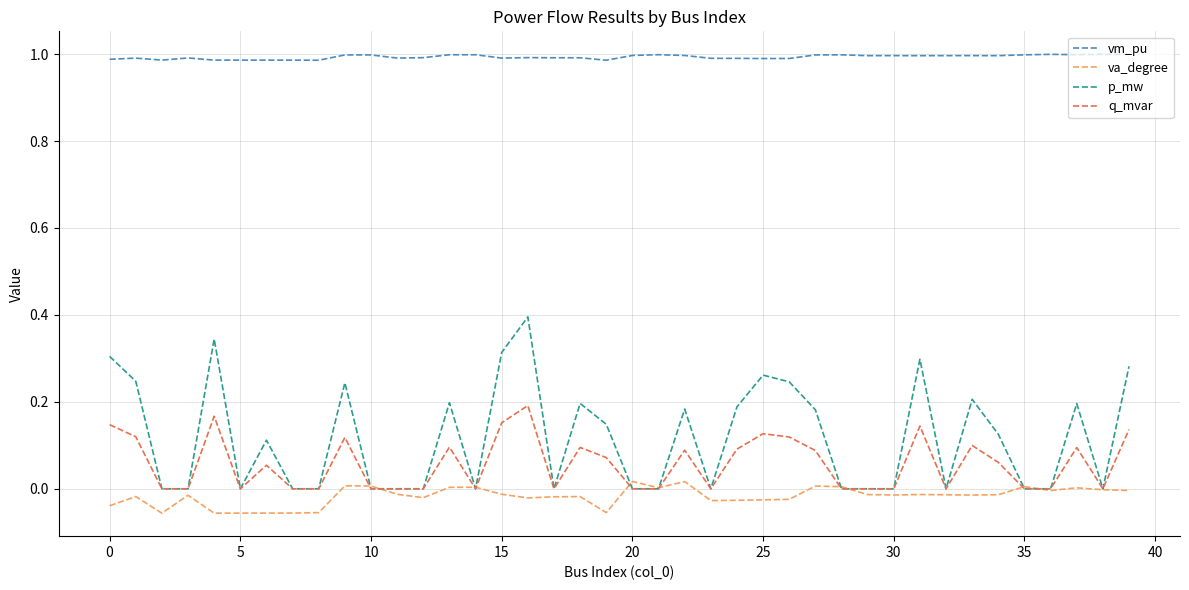

Which series has the largest total across all categories?

vm_pu